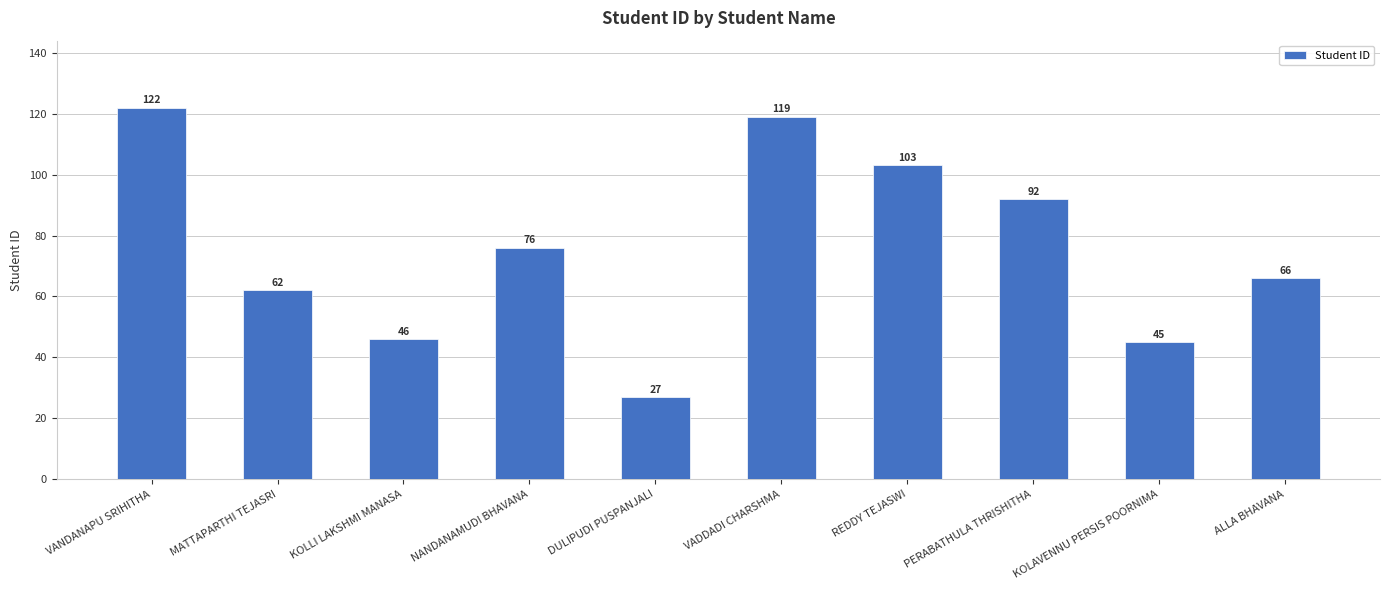

List the labels in order of value, largest first.

VANDANAPU SRIHITHA, VADDADI CHARSHMA, REDDY TEJASWI, PERABATHULA THRISHITHA, NANDANAMUDI BHAVANA, ALLA BHAVANA, MATTAPARTHI TEJASRI, KOLLI LAKSHMI MANASA, KOLAVENNU PERSIS POORNIMA, DULIPUDI PUSPANJALI